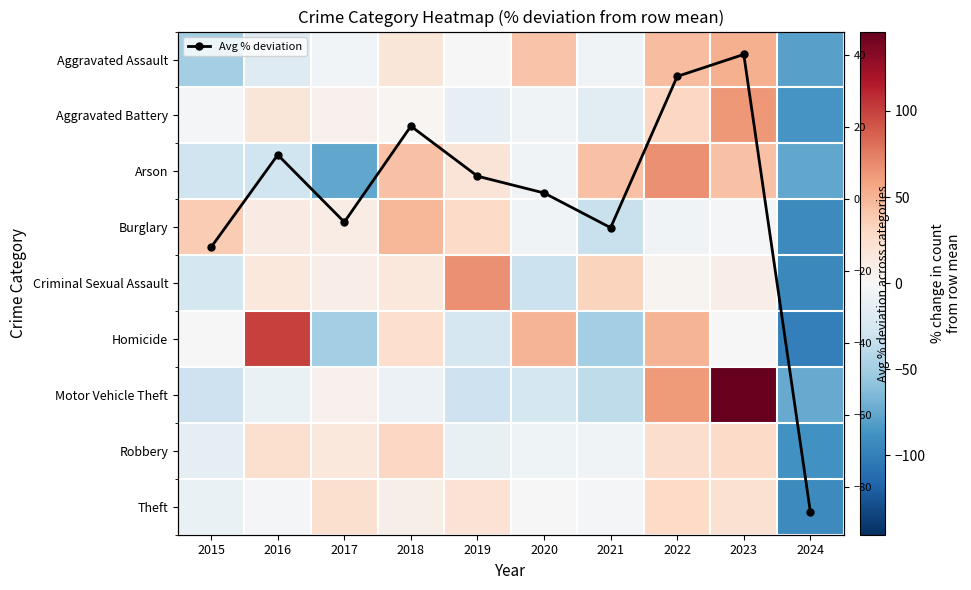

In Avg % deviation, how many points are lower than both neighbors (excluding endpoints)?

2